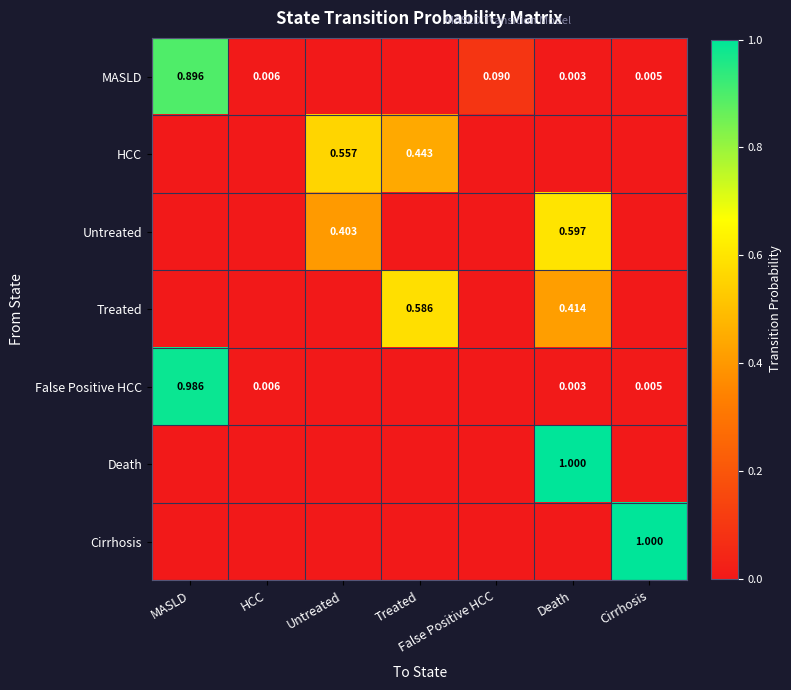

The Treated series shows 0.2 at MASLD. True or false?

False